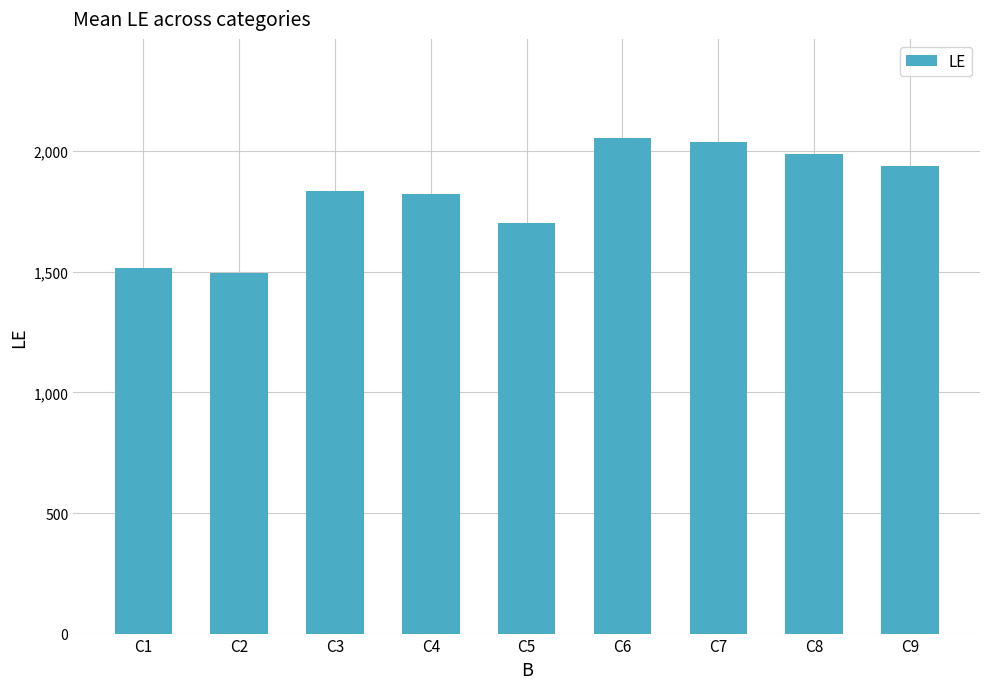

Does the chart contain any negative values?

No